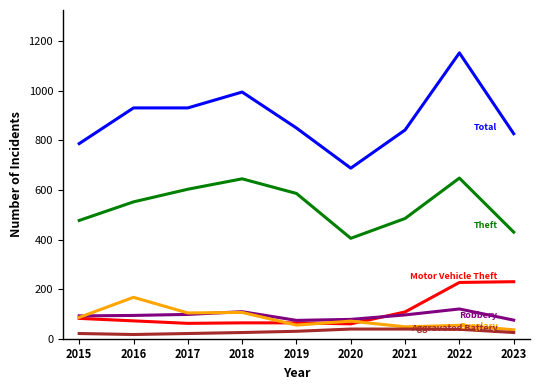

At which category is the sum across all series the highest?

2022